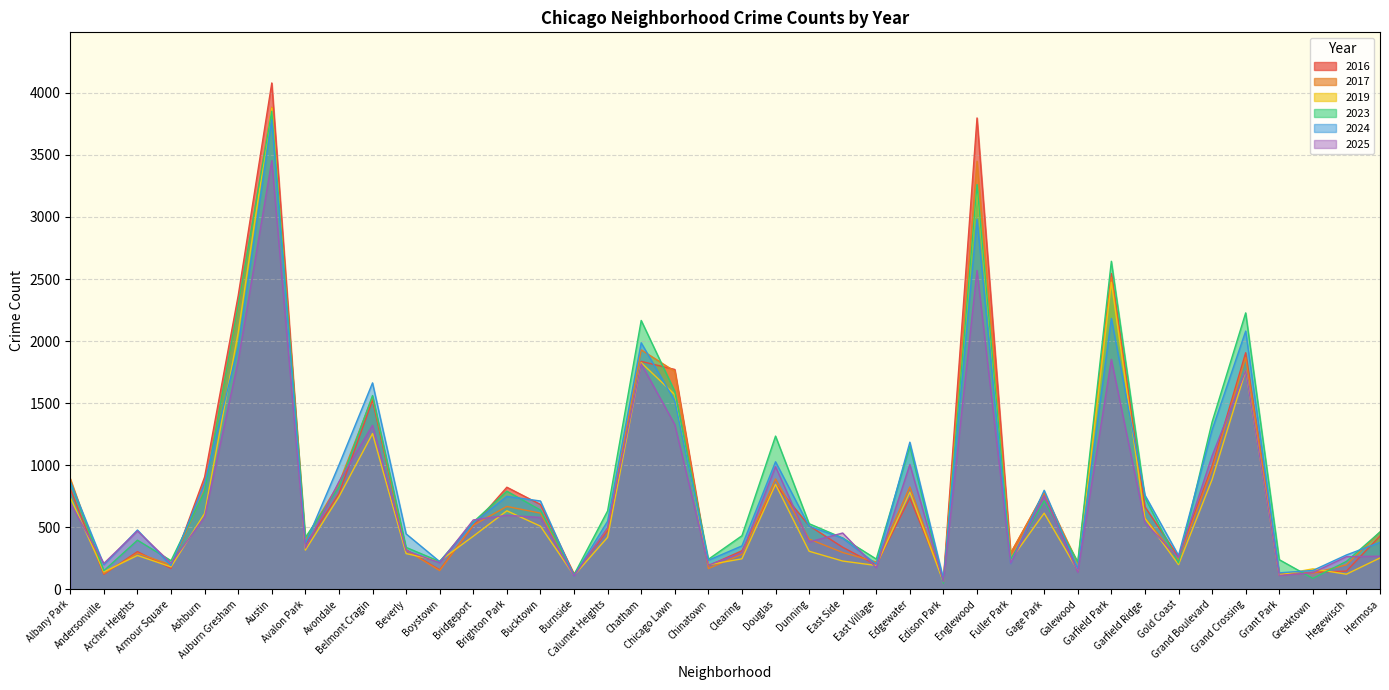

How many interior local valleys does the 2023 series have?

12